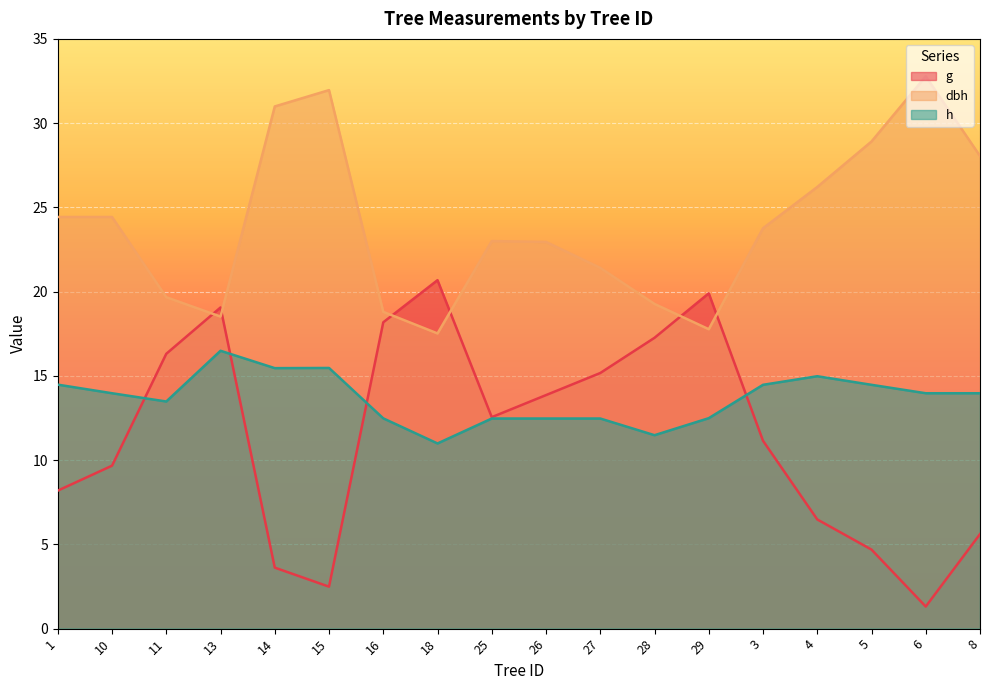

Where is the first local minimum for h?

11